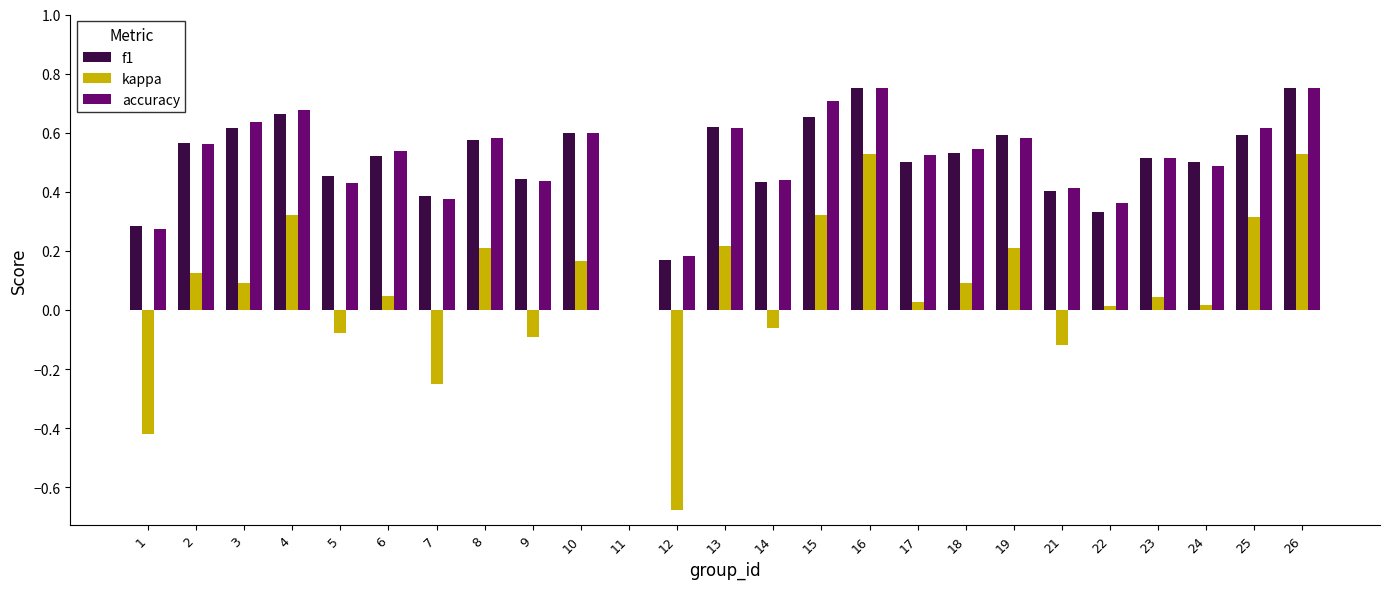

The value of kappa at 14 is -0.1. True or false?

True